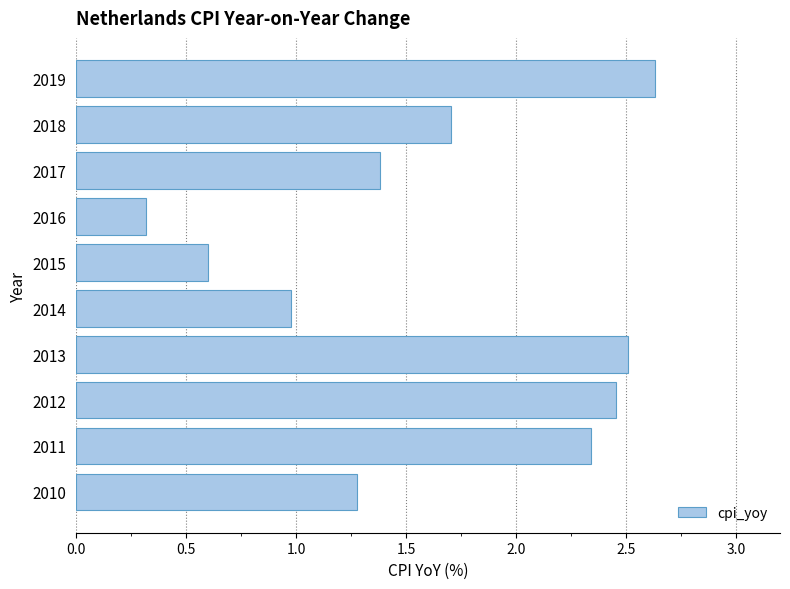

What is the change in value from 2015 to 2018?

+1.1